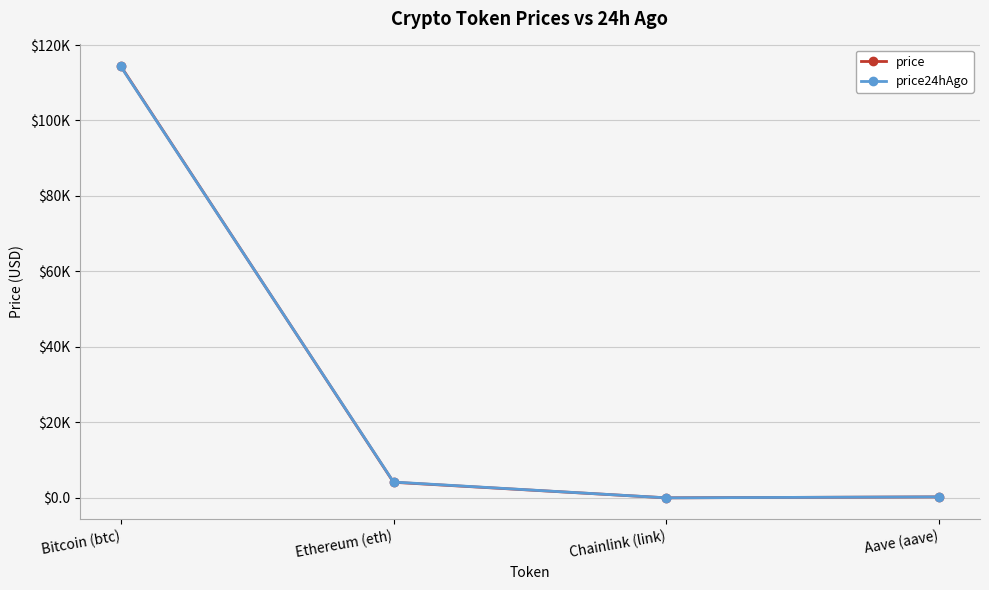

At which label is price closest to 57225?

Ethereum (eth)